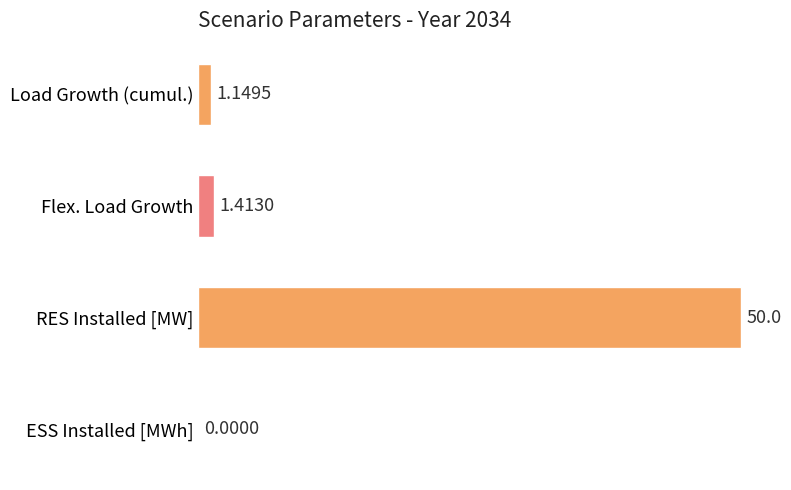

What is the sum of all values?

52.6